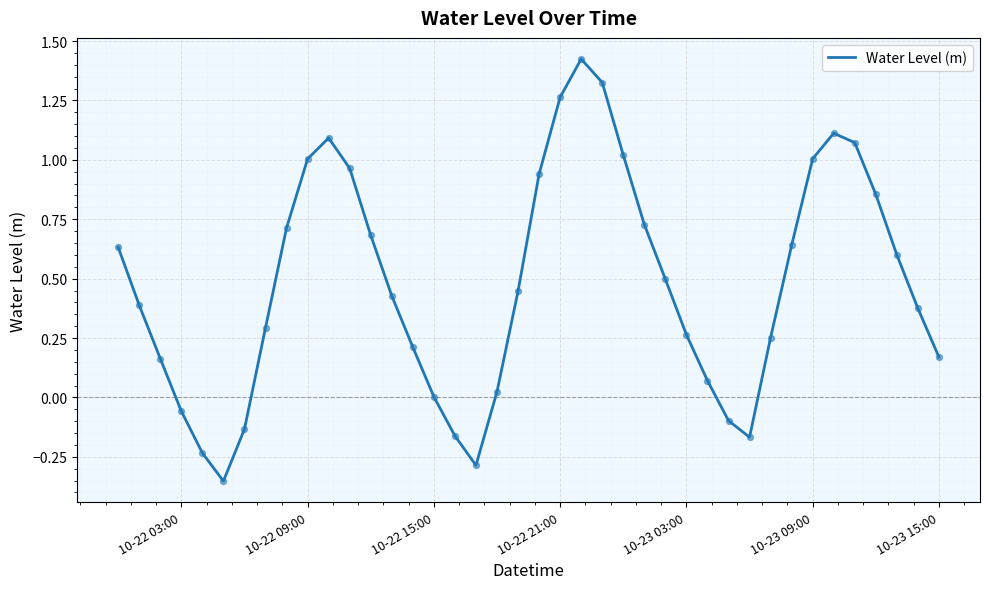

What is the difference between the maximum and minimum values?

1.8